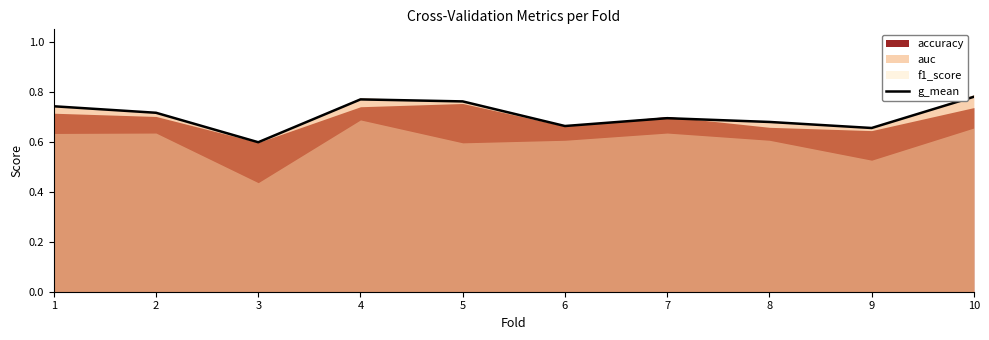

Does the chart have visible grid lines?

No